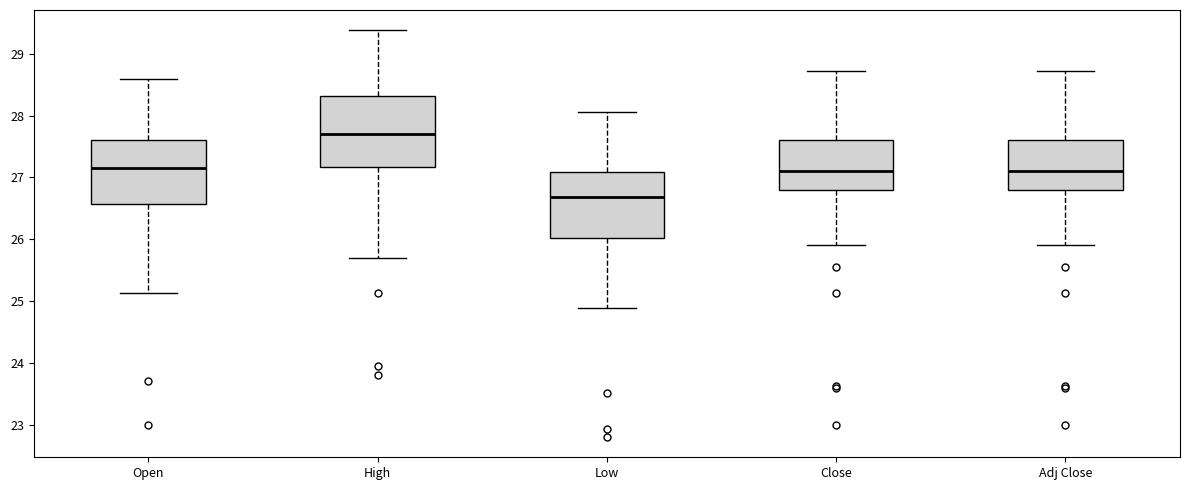

Where does the lower whisker of the box for High end on the y-axis? The values are not printed on the chart, so give them approximately, as read against the axis.

25.7